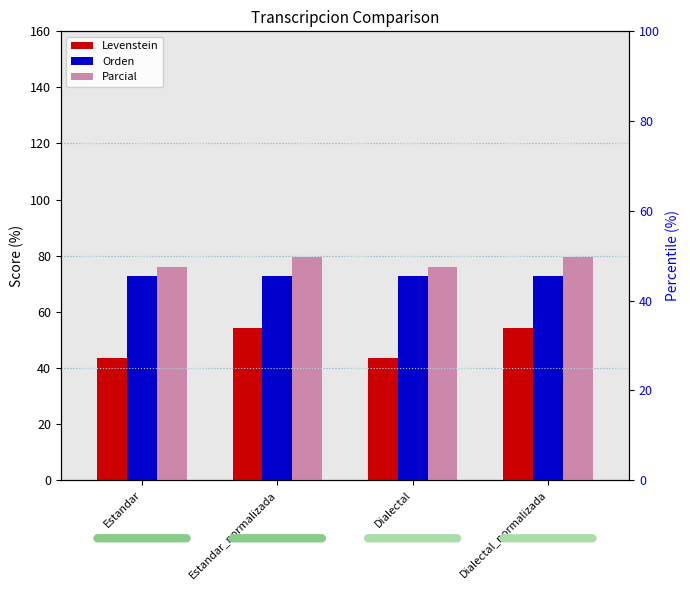

Count the number of data series in this chart.

3